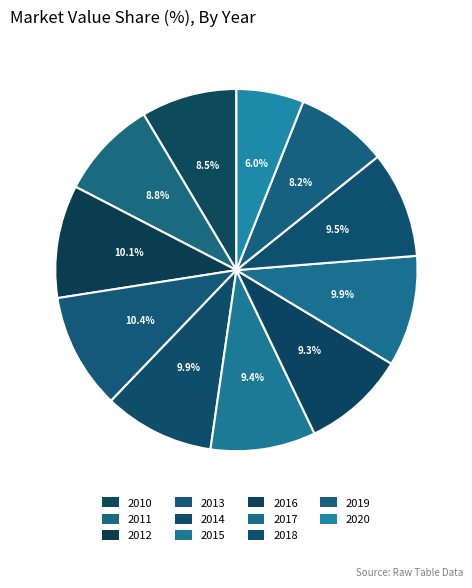

Rank the categories by value from highest to lowest.

2013, 2012, 2017, 2014, 2018, 2015, 2016, 2011, 2010, 2019, 2020